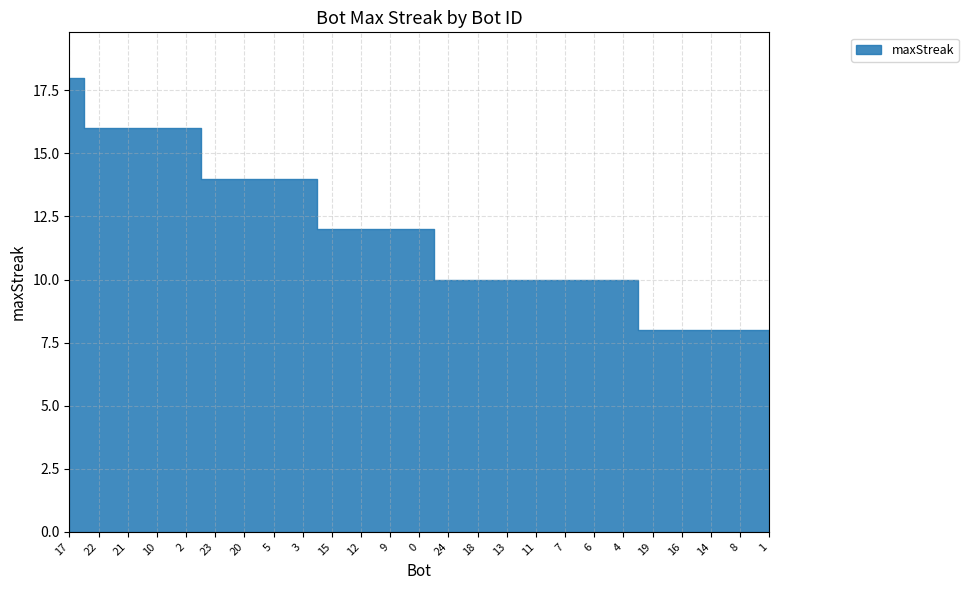

How many categories are shown in the chart?

25